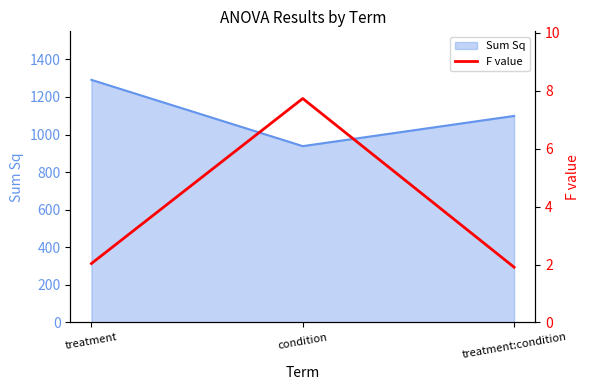

Is it true that Sum Sq equals 1519.4 at condition?

False